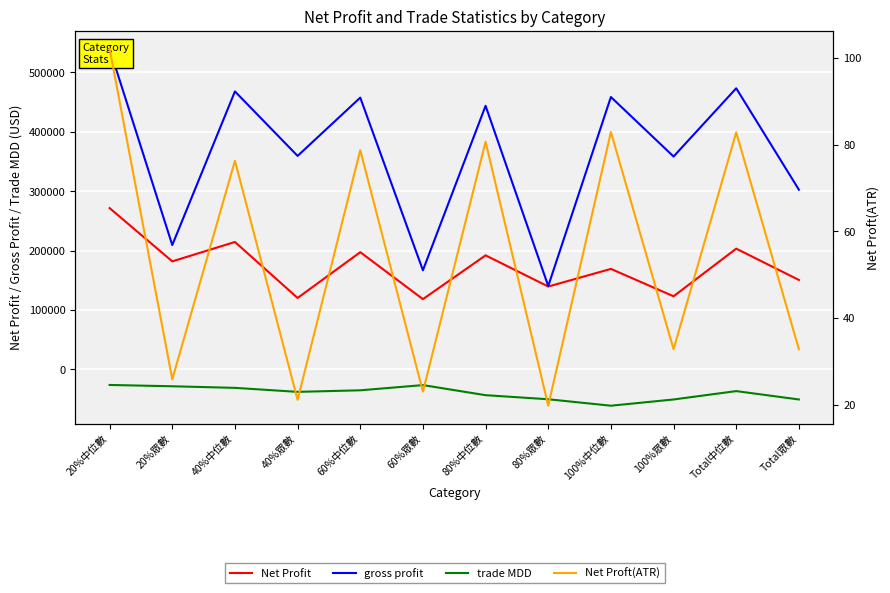

What is the average value of the trade MDD series?

-39964.1